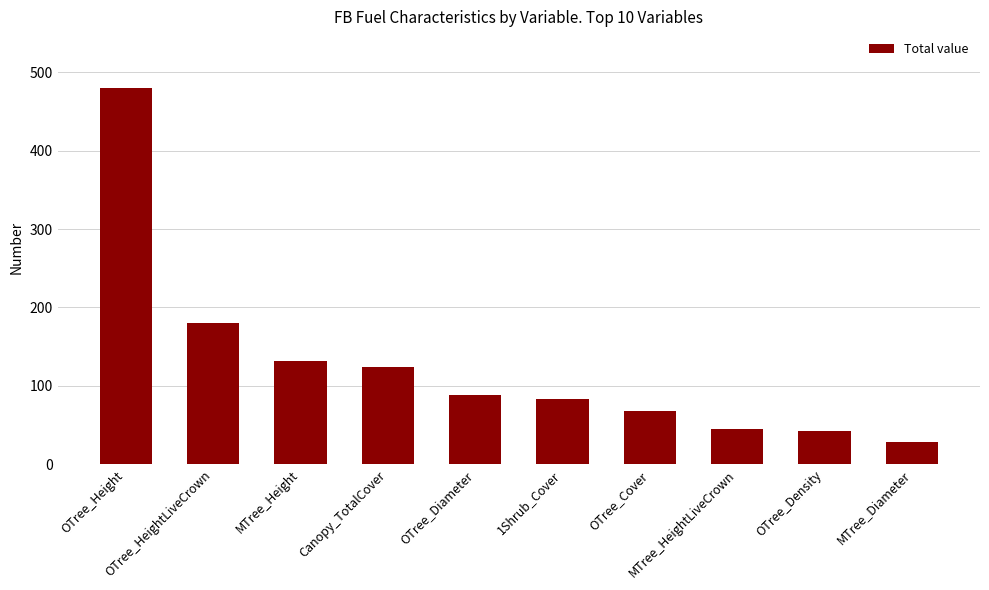

What is the average value?

127.1